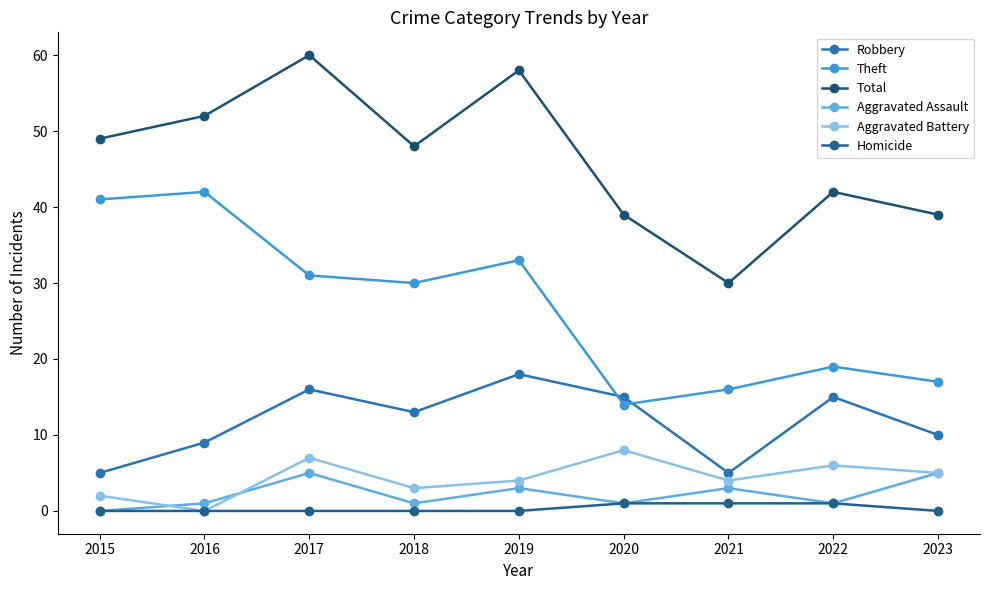

True or false: Total and Homicide intersect in this chart.

False